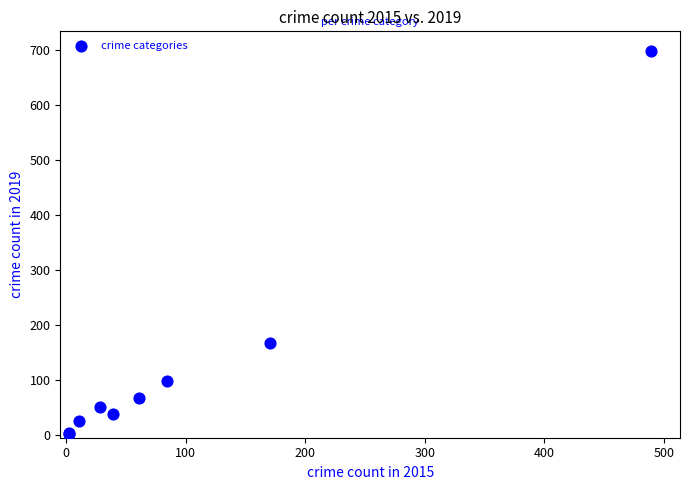

What Y value in the scatter plot is closest to 350?

167